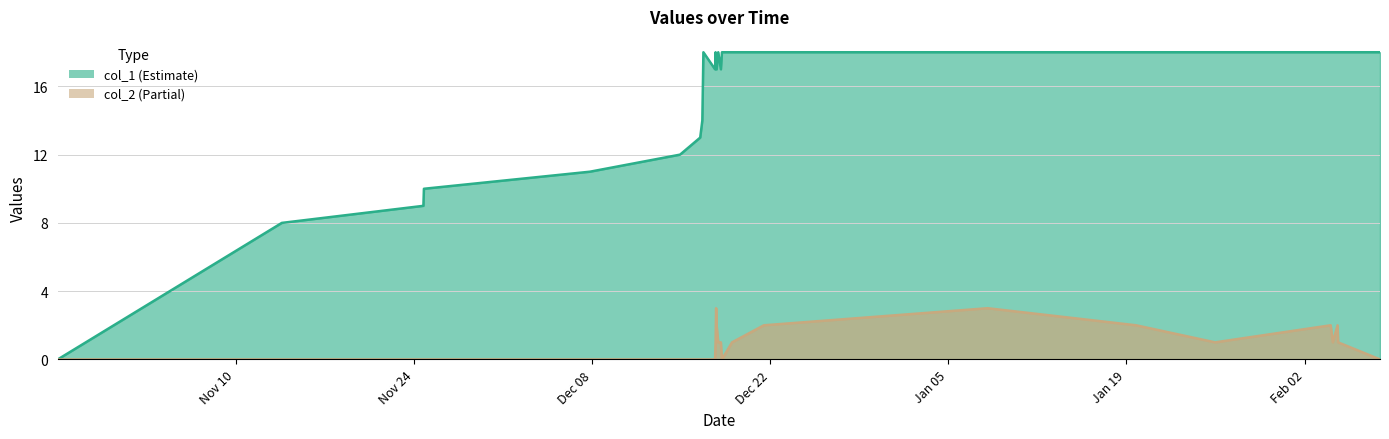

How many interior local peaks does the col_1 series have?

3